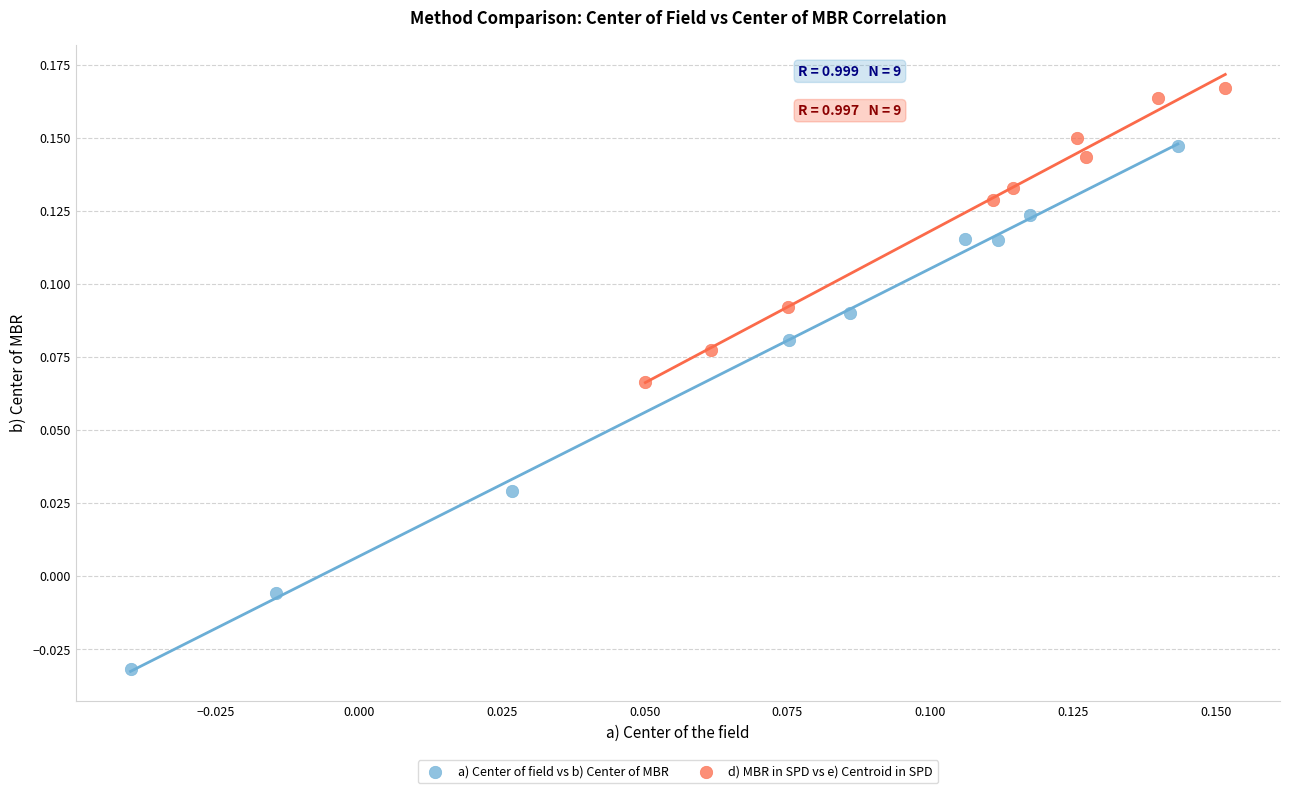

Which series contains the highest Y value?

d) MBR in SPD vs e) Centroid in SPD